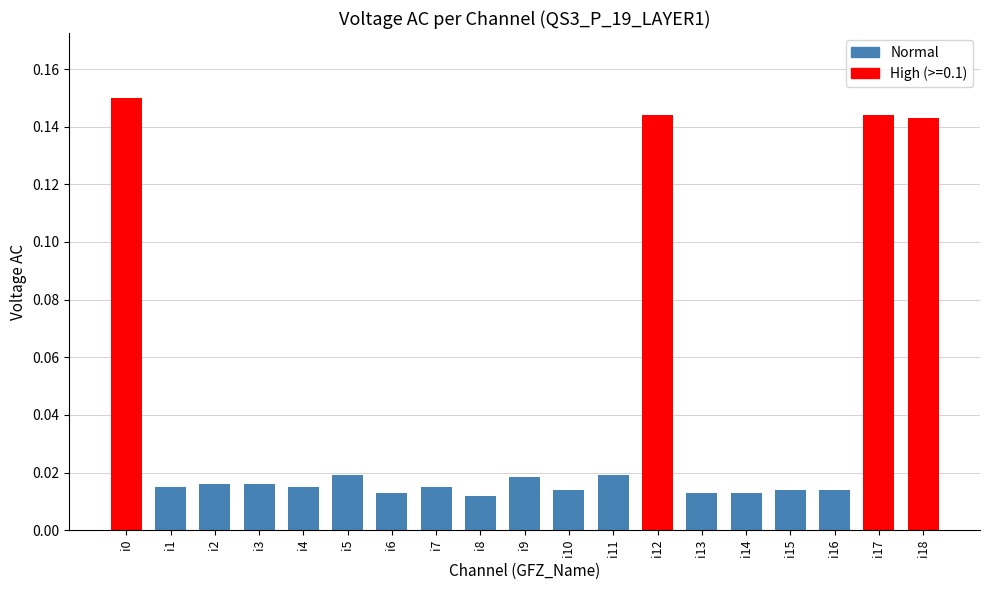

Does the chart contain any negative values?

No